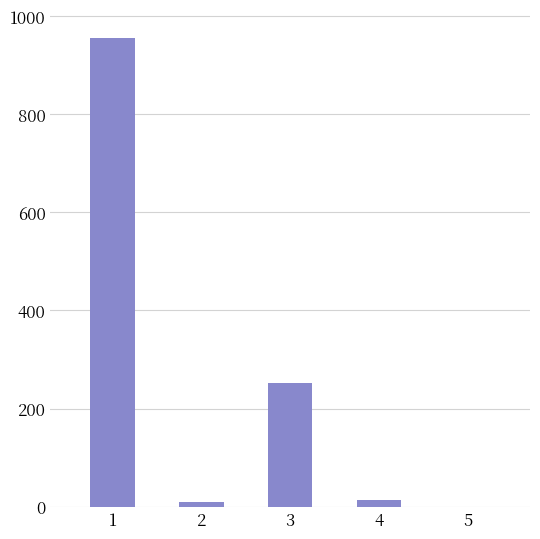

What is the ratio of the value at 1 to the value at 3?

3.8